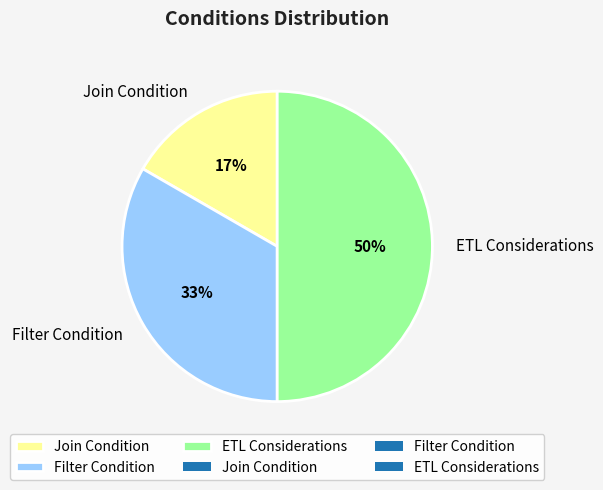

Which category has the smallest portion of the pie?

Join Condition